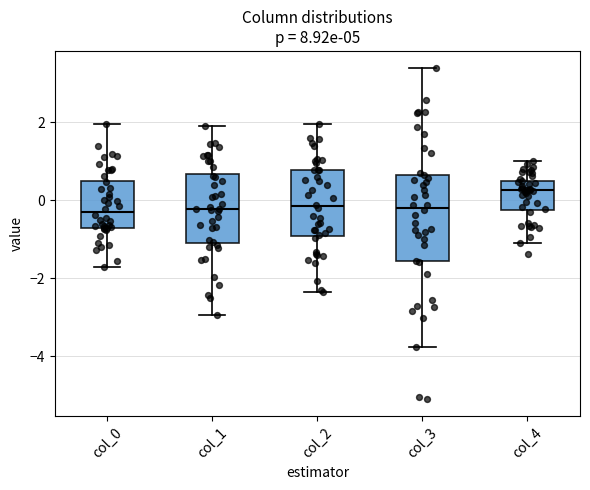

Where does the lower whisker of the box for col_4 end on the y-axis? The values are not printed on the chart, so give them approximately, as read against the axis.

-1.0